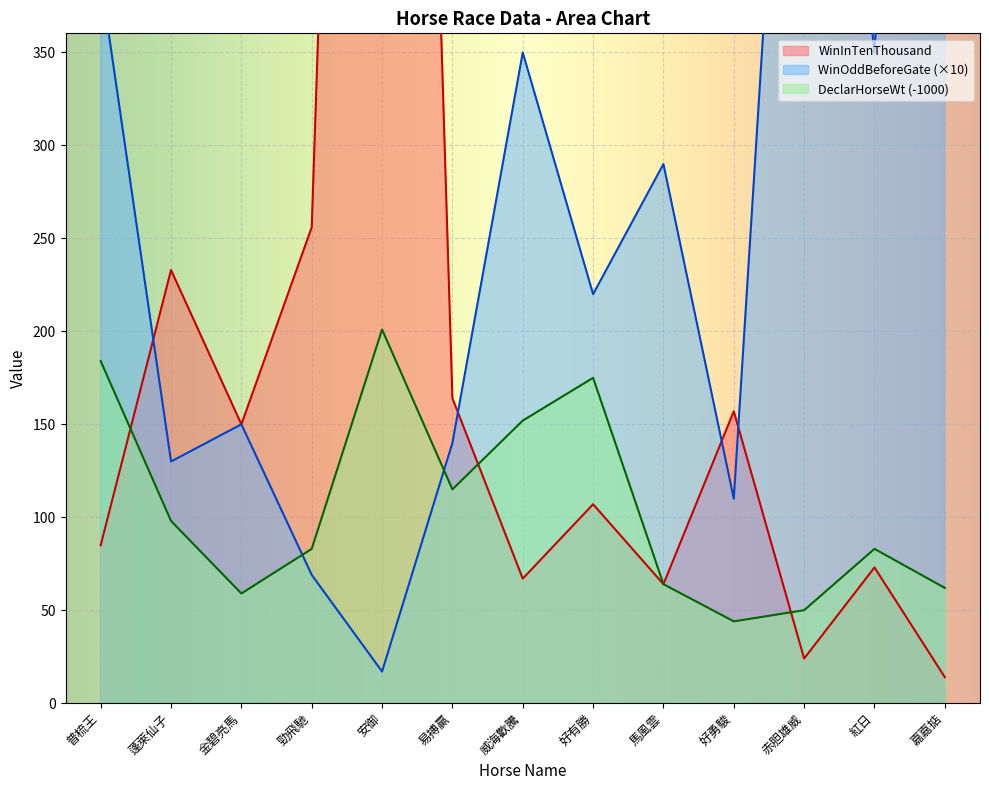

At which label does DeclarHorseWt reach its minimum?

好勇駿